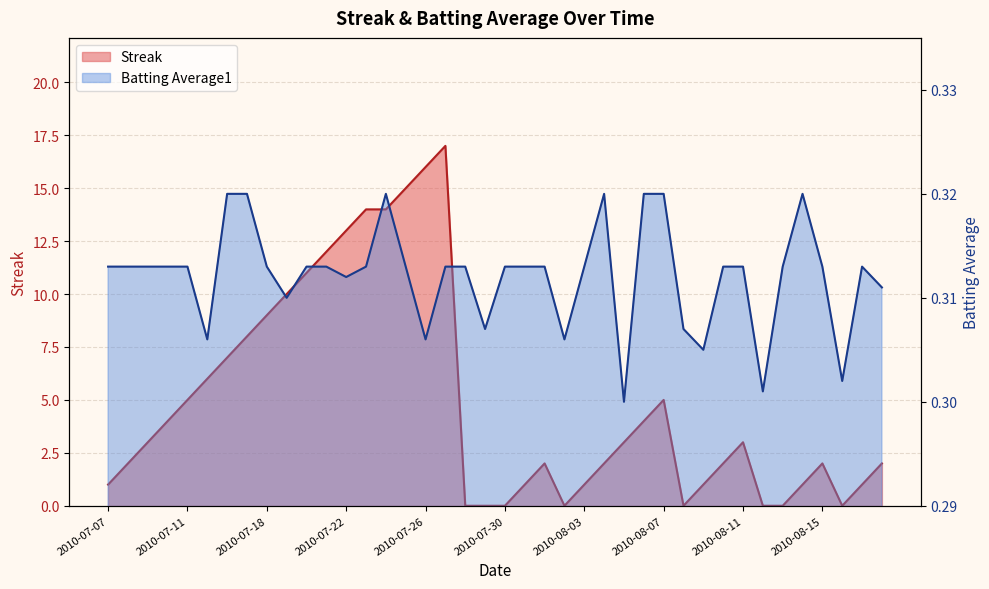

Which series has the largest total across all categories?

Streak